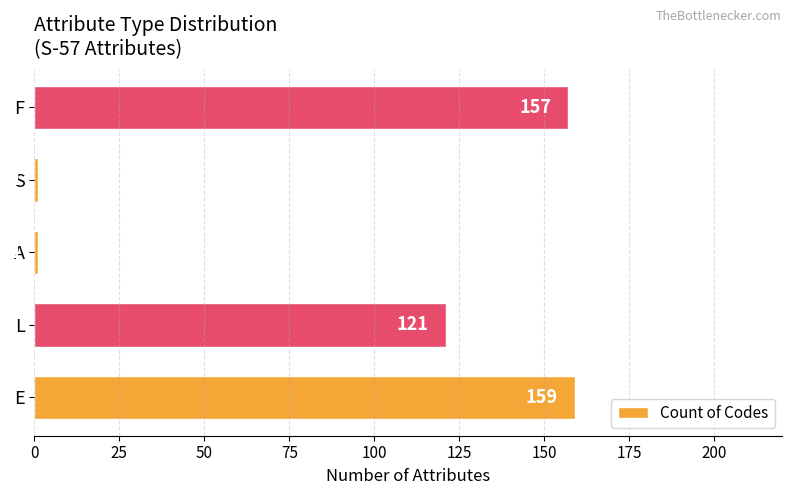

What is the maximum value shown in the chart?

159